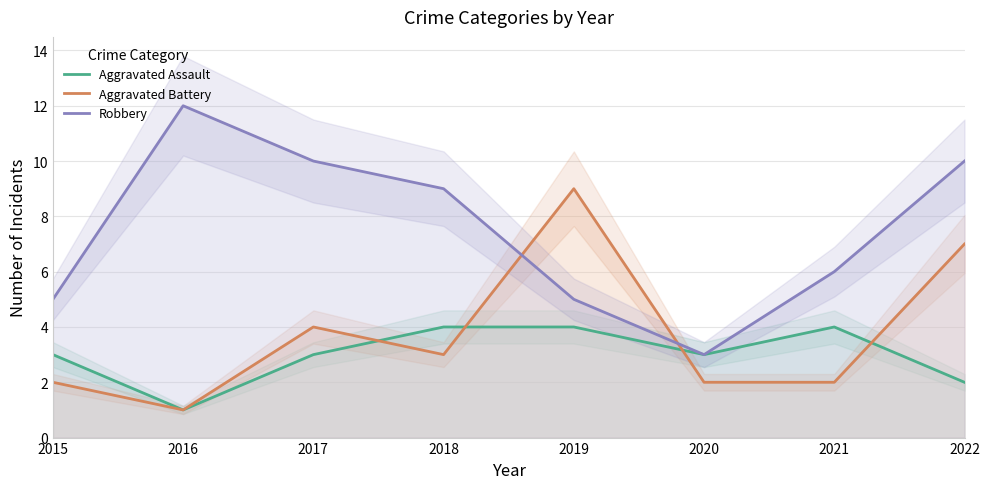

Which series has the largest total across all categories?

Robbery